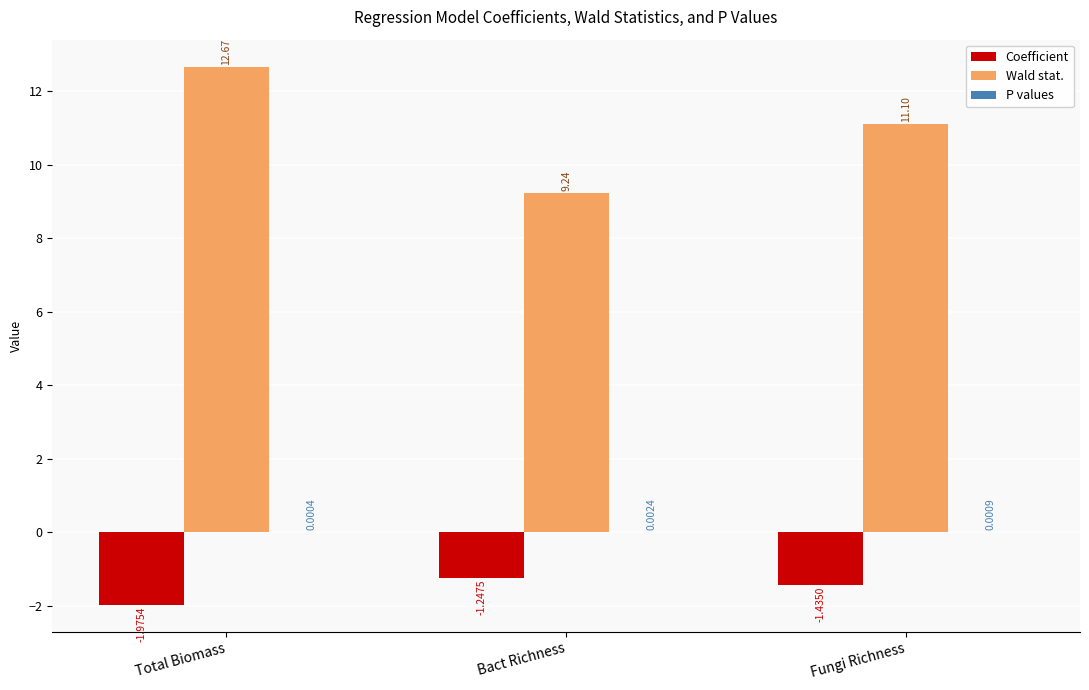

What is the spread (max minus min) of values at Fungi Richness?

12.5